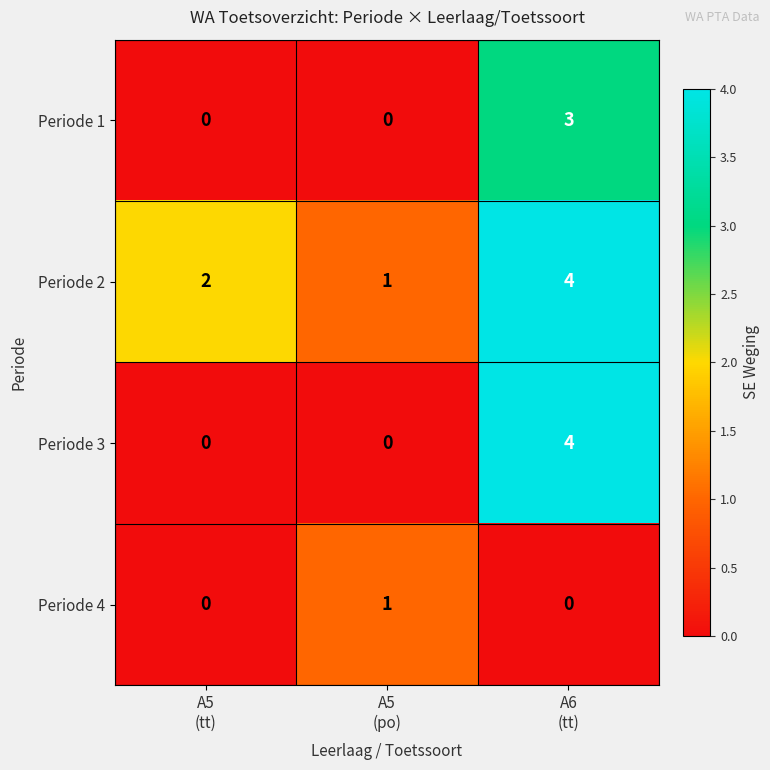

List the series in order of their overall mean, highest first.

Periode 2, Periode 3, Periode 1, Periode 4